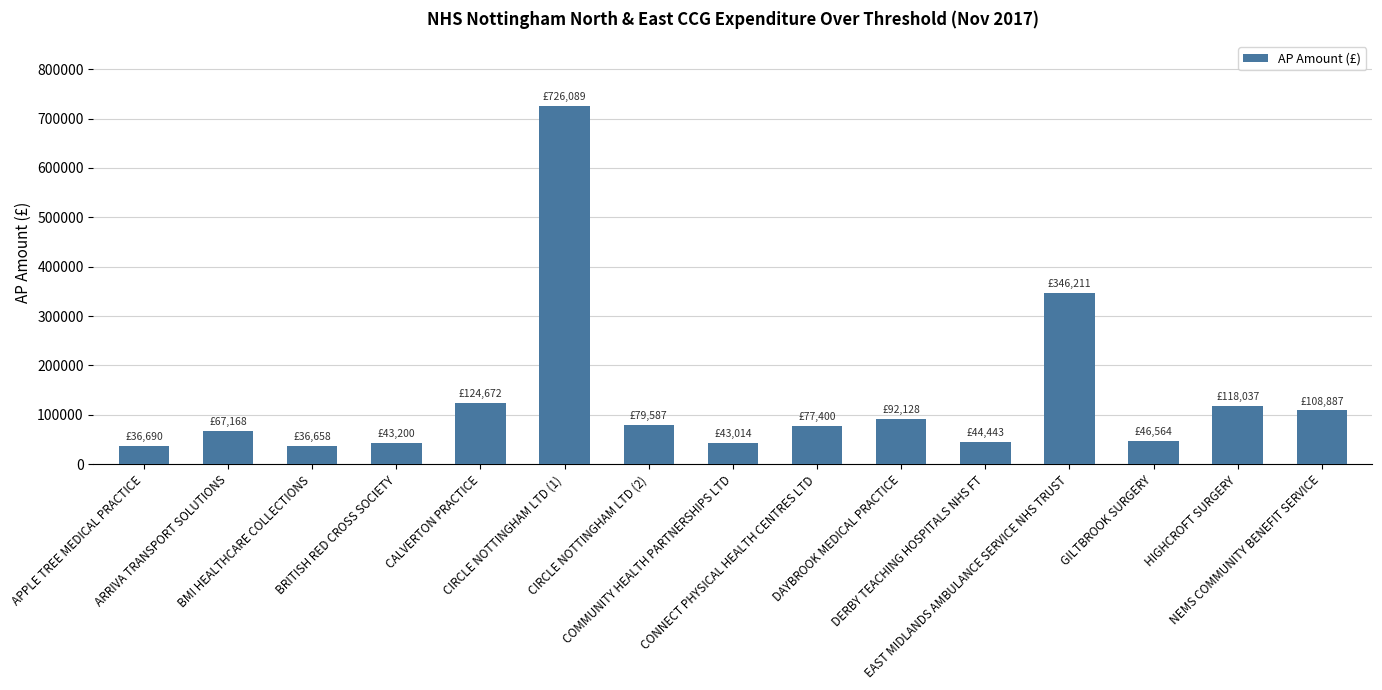

What is the minimum value shown in the chart?

36658.2